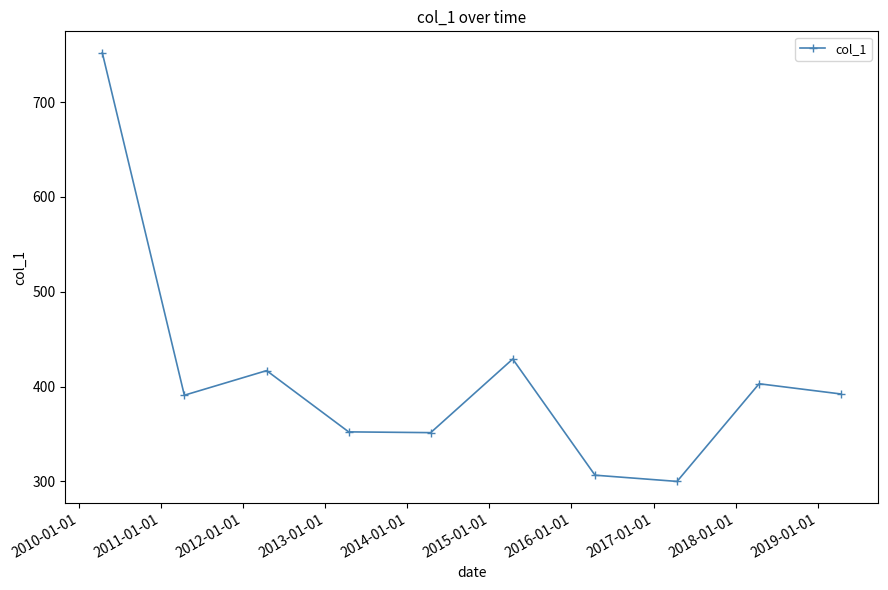

What is the minimum value shown in the chart?

300.0